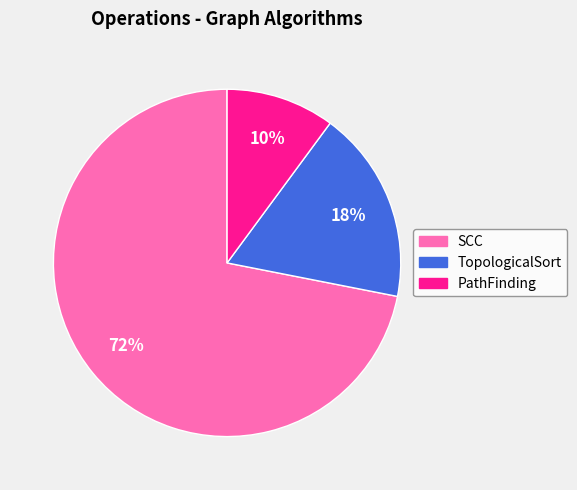

Is PathFinding the majority of the pie?

No